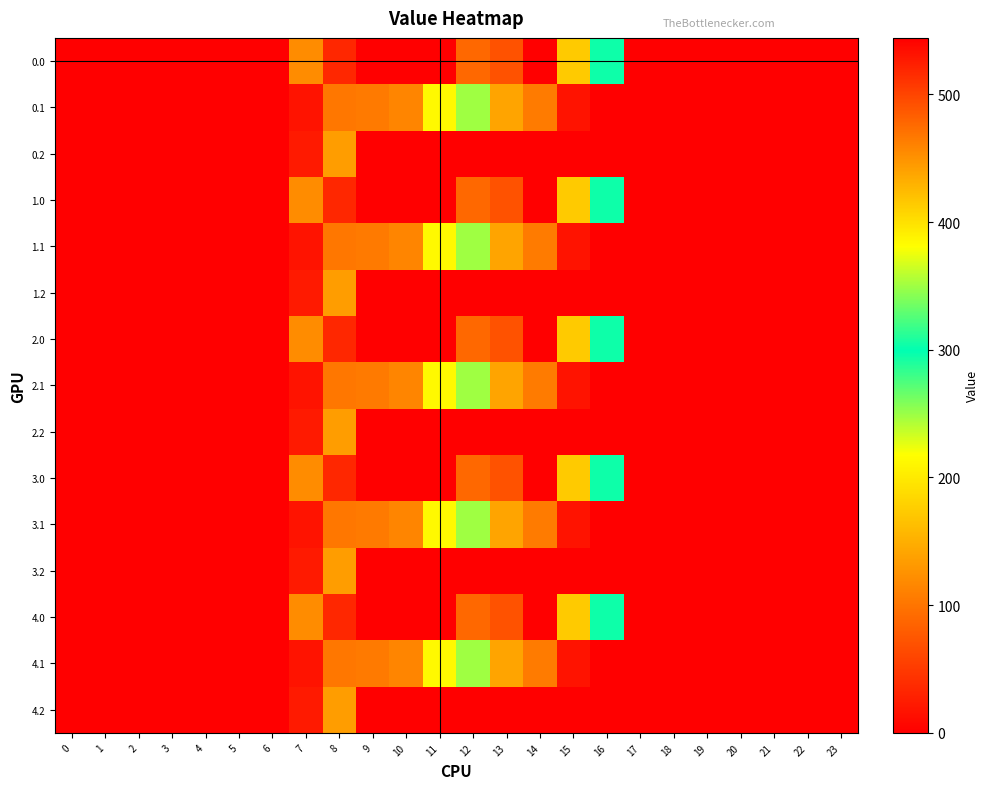

Reading left to right, list all the values displayed in this chart.

0.0: 0=0.0	1=0.0	2=0.0	3=0.0	4=0.0	5=0.0	6=0.0	7=120.6	8=35.0	9=0.0	10=0.0	11=544.3	12=477.2	13=70.2	14=0.3	15=172.8	16=294.5	17=0.0	18=0.0	19=0.0	20=0.0	21=0.0	22=0.0	23=0.0
0.1: 0=0.0	1=0.0	2=0.0	3=0.0	4=0.0	5=0.0	6=0.0	7=17.7	8=102.3	9=104.8	10=114.0	11=384.7	12=350.8	13=141.2	14=105.5	15=17.3	16=0.0	17=0.0	18=0.0	19=0.0	20=0.0	21=0.0	22=0.0	23=0.0
0.2: 0=0.0	1=0.0	2=0.0	3=0.0	4=0.0	5=0.0	6=0.0	7=22.3	8=134.2	9=0.0	10=0.0	11=0.0	12=0.0	13=0.0	14=0.0	15=0.0	16=0.0	17=0.0	18=0.0	19=0.0	20=0.0	21=0.0	22=0.0	23=0.0
1.0: 0=0.0	1=0.0	2=0.0	3=0.0	4=0.0	5=0.0	6=0.0	7=120.6	8=35.0	9=0.0	10=0.0	11=544.3	12=477.2	13=70.2	14=0.3	15=172.8	16=294.5	17=0.0	18=0.0	19=0.0	20=0.0	21=0.0	22=0.0	23=0.0
1.1: 0=0.0	1=0.0	2=0.0	3=0.0	4=0.0	5=0.0	6=0.0	7=17.7	8=102.3	9=104.8	10=114.0	11=384.7	12=350.8	13=141.2	14=105.5	15=17.3	16=0.0	17=0.0	18=0.0	19=0.0	20=0.0	21=0.0	22=0.0	23=0.0
1.2: 0=0.0	1=0.0	2=0.0	3=0.0	4=0.0	5=0.0	6=0.0	7=22.3	8=134.2	9=0.0	10=0.0	11=0.0	12=0.0	13=0.0	14=0.0	15=0.0	16=0.0	17=0.0	18=0.0	19=0.0	20=0.0	21=0.0	22=0.0	23=0.0
2.0: 0=0.0	1=0.0	2=0.0	3=0.0	4=0.0	5=0.0	6=0.0	7=120.6	8=35.0	9=0.0	10=0.0	11=544.3	12=477.2	13=70.2	14=0.3	15=172.8	16=294.5	17=0.0	18=0.0	19=0.0	20=0.0	21=0.0	22=0.0	23=0.0
2.1: 0=0.0	1=0.0	2=0.0	3=0.0	4=0.0	5=0.0	6=0.0	7=17.7	8=102.3	9=104.8	10=114.0	11=384.7	12=350.8	13=141.2	14=105.5	15=17.3	16=0.0	17=0.0	18=0.0	19=0.0	20=0.0	21=0.0	22=0.0	23=0.0
2.2: 0=0.0	1=0.0	2=0.0	3=0.0	4=0.0	5=0.0	6=0.0	7=22.3	8=134.2	9=0.0	10=0.0	11=0.0	12=0.0	13=0.0	14=0.0	15=0.0	16=0.0	17=0.0	18=0.0	19=0.0	20=0.0	21=0.0	22=0.0	23=0.0
3.0: 0=0.0	1=0.0	2=0.0	3=0.0	4=0.0	5=0.0	6=0.0	7=120.6	8=35.0	9=0.0	10=0.0	11=544.3	12=477.2	13=70.2	14=0.3	15=172.8	16=294.5	17=0.0	18=0.0	19=0.0	20=0.0	21=0.0	22=0.0	23=0.0
3.1: 0=0.0	1=0.0	2=0.0	3=0.0	4=0.0	5=0.0	6=0.0	7=17.7	8=102.3	9=104.8	10=114.0	11=384.7	12=350.8	13=141.2	14=105.5	15=17.3	16=0.0	17=0.0	18=0.0	19=0.0	20=0.0	21=0.0	22=0.0	23=0.0
3.2: 0=0.0	1=0.0	2=0.0	3=0.0	4=0.0	5=0.0	6=0.0	7=22.3	8=134.2	9=0.0	10=0.0	11=0.0	12=0.0	13=0.0	14=0.0	15=0.0	16=0.0	17=0.0	18=0.0	19=0.0	20=0.0	21=0.0	22=0.0	23=0.0
4.0: 0=0.0	1=0.0	2=0.0	3=0.0	4=0.0	5=0.0	6=0.0	7=120.6	8=35.0	9=0.0	10=0.0	11=544.3	12=477.2	13=70.2	14=0.3	15=172.8	16=294.5	17=0.0	18=0.0	19=0.0	20=0.0	21=0.0	22=0.0	23=0.0
4.1: 0=0.0	1=0.0	2=0.0	3=0.0	4=0.0	5=0.0	6=0.0	7=17.7	8=102.3	9=104.8	10=114.0	11=384.7	12=350.8	13=141.2	14=105.5	15=17.3	16=0.0	17=0.0	18=0.0	19=0.0	20=0.0	21=0.0	22=0.0	23=0.0
4.2: 0=0.0	1=0.0	2=0.0	3=0.0	4=0.0	5=0.0	6=0.0	7=22.3	8=134.2	9=0.0	10=0.0	11=0.0	12=0.0	13=0.0	14=0.0	15=0.0	16=0.0	17=0.0	18=0.0	19=0.0	20=0.0	21=0.0	22=0.0	23=0.0